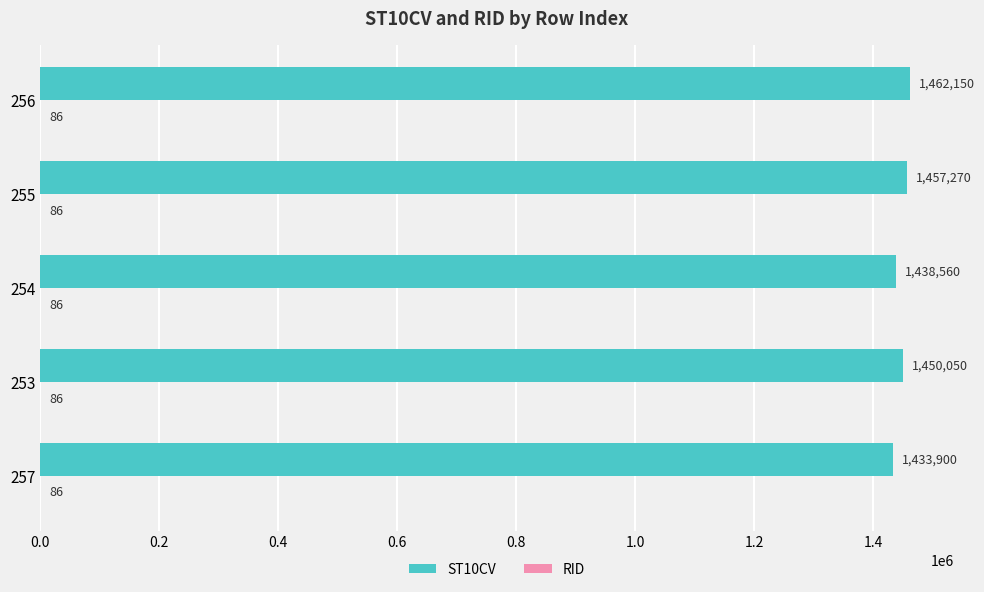

True or false: ST10CV has a value of 1462150 at 256.

True